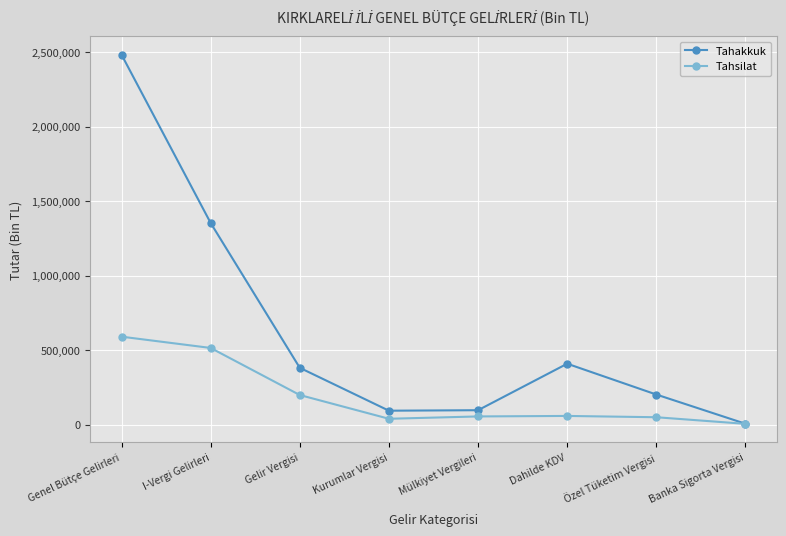

What is the label of the 8th point from the right?

Genel Bütçe Gelirleri